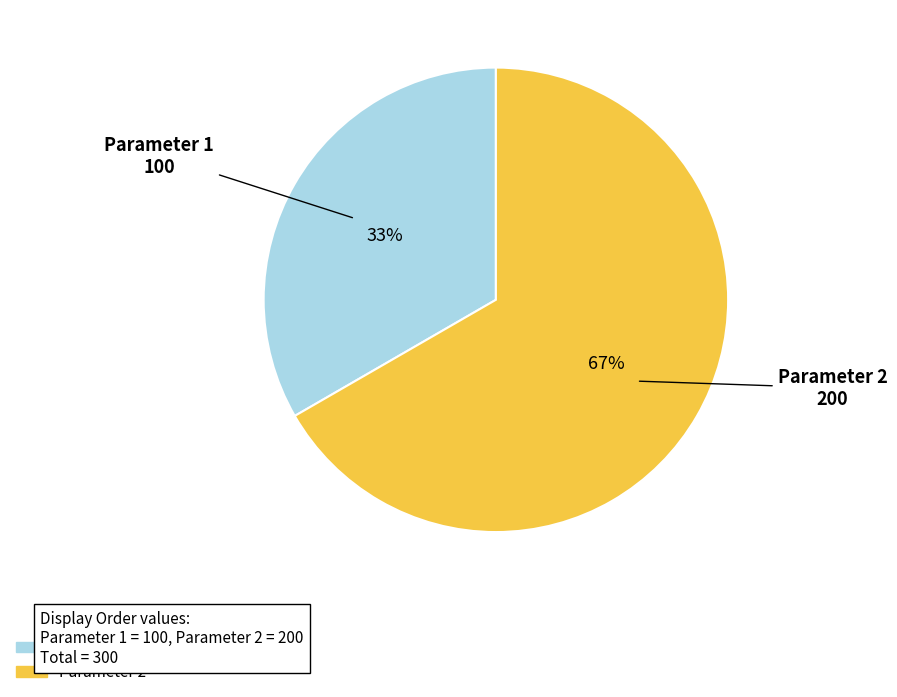

To the nearest percent, what is the combined percentage of Parameter 2 and Parameter 1?

100%